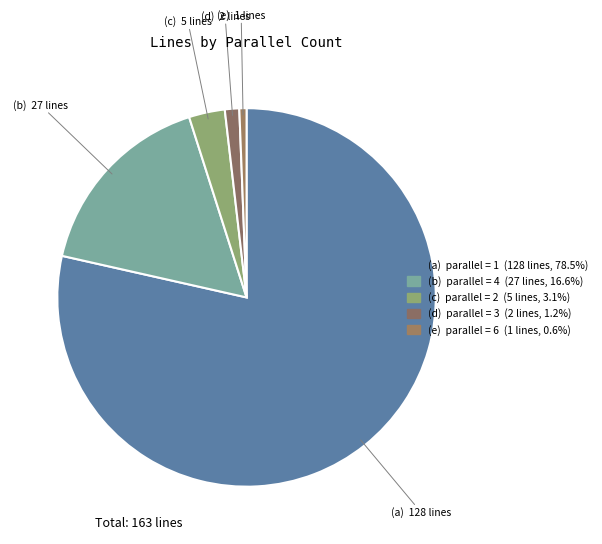

How many slices are in this pie chart?

5